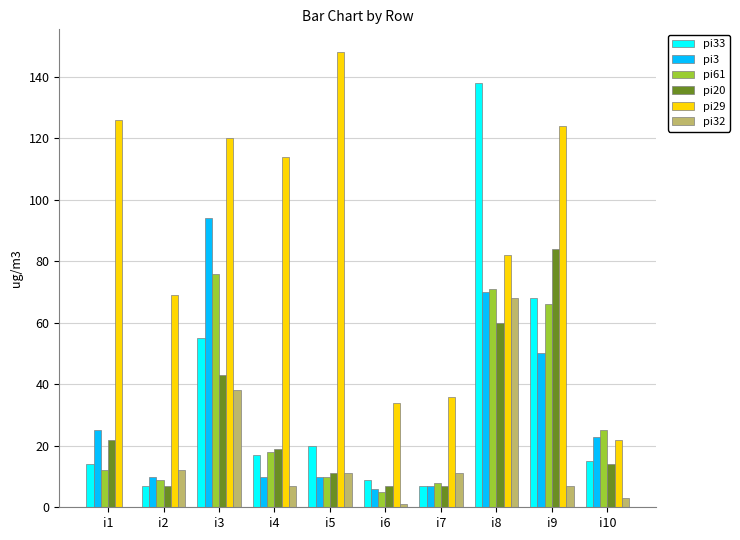

Reading right to left, what are all the values shown in this chart?

pi33: 15	68	138	7	9	20	17	55	7	14
pi3: 23	50	70	7	6	10	10	94	10	25
pi61: 25	66	71	8	5	10	18	76	9	12
pi20: 14	84	60	7	7	11	19	43	7	22
pi29: 22	124	82	36	34	148	114	120	69	126
pi32: 3	7	68	11	1	11	7	38	12	0